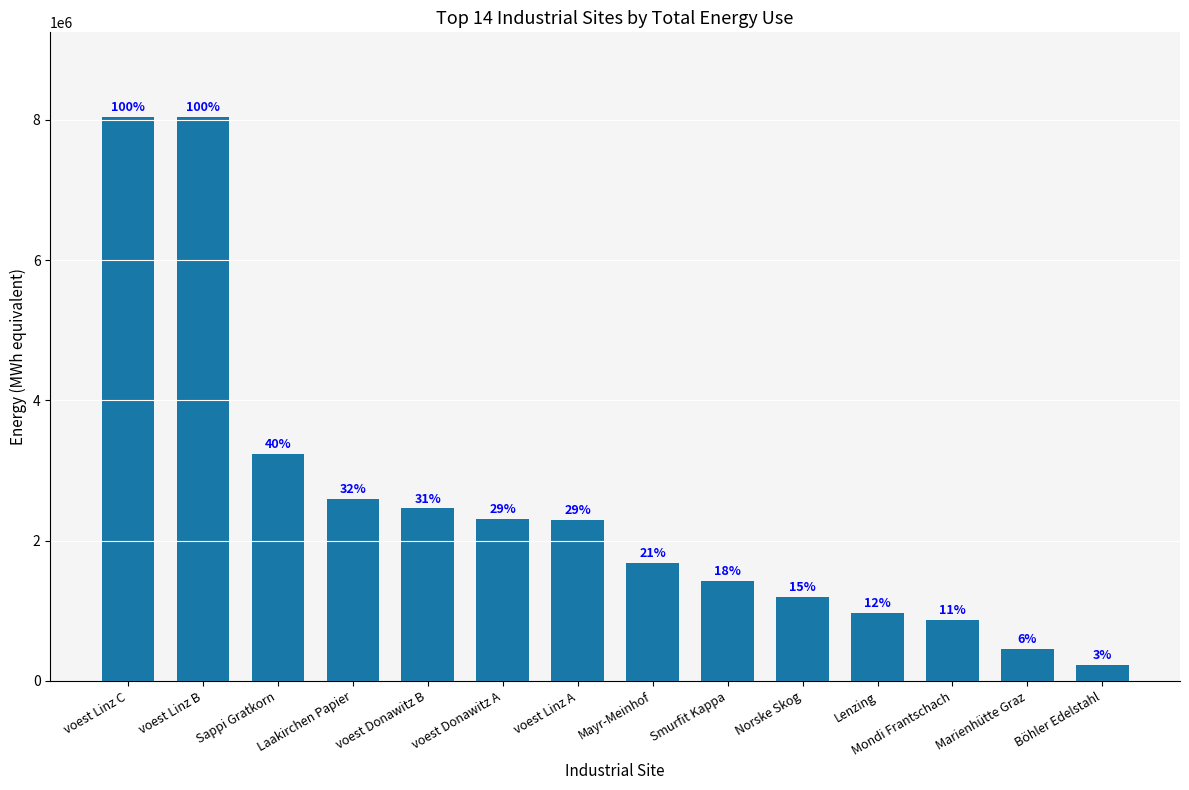

Does the chart contain any negative values?

No